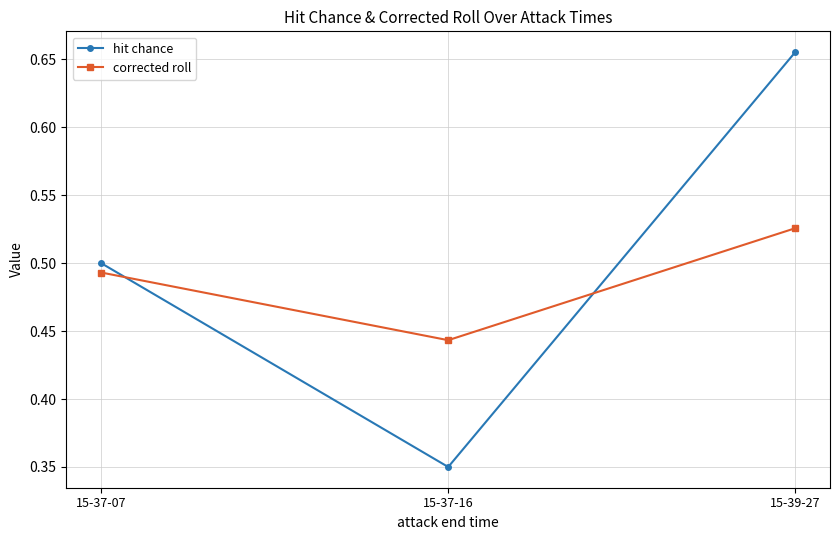

Which category has the highest value across all series?

15-39-27